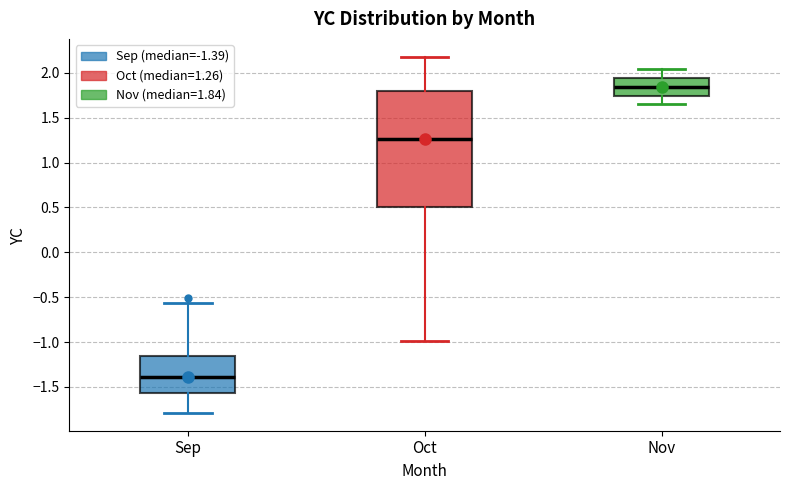

Which box has the highest median line?

Nov